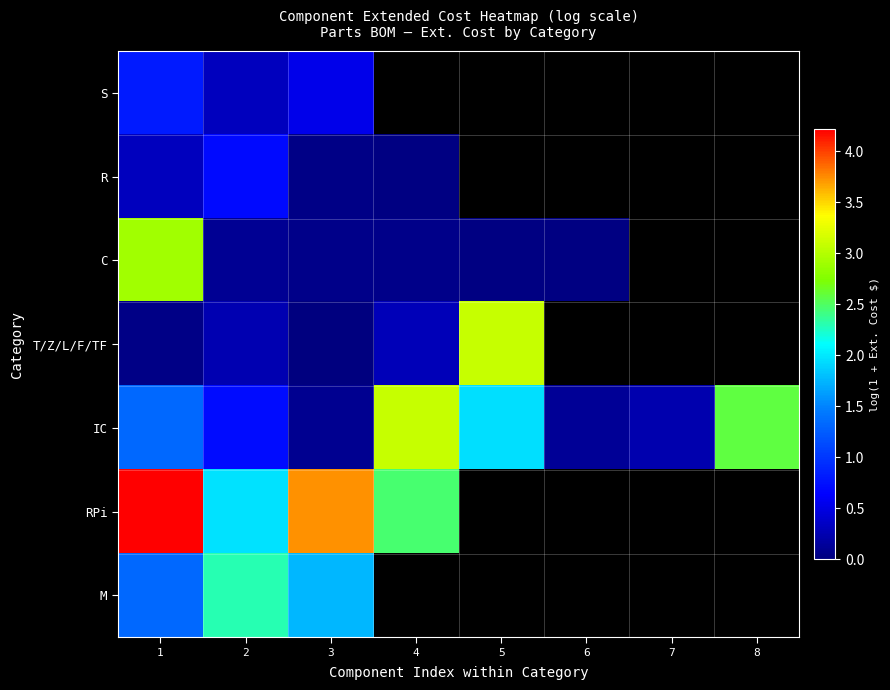

Between 4 and 5, which series saw the biggest shift?

T/Z/L/F/TF